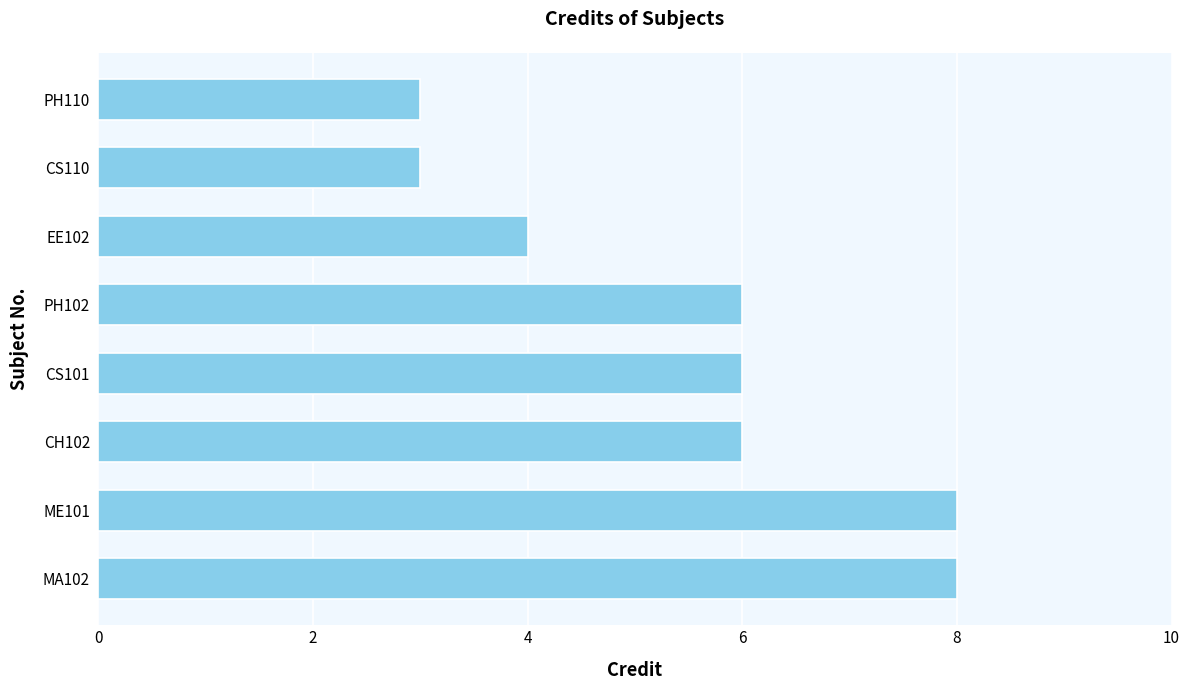

What is the ratio of the value at CH102 to the value at ME101?

0.8